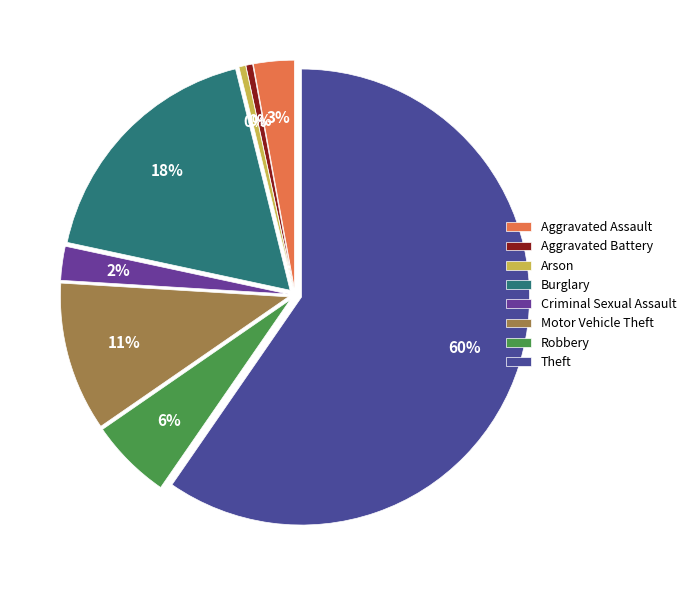

What is the ratio of the value at Motor Vehicle Theft to the value at Arson?

22.0